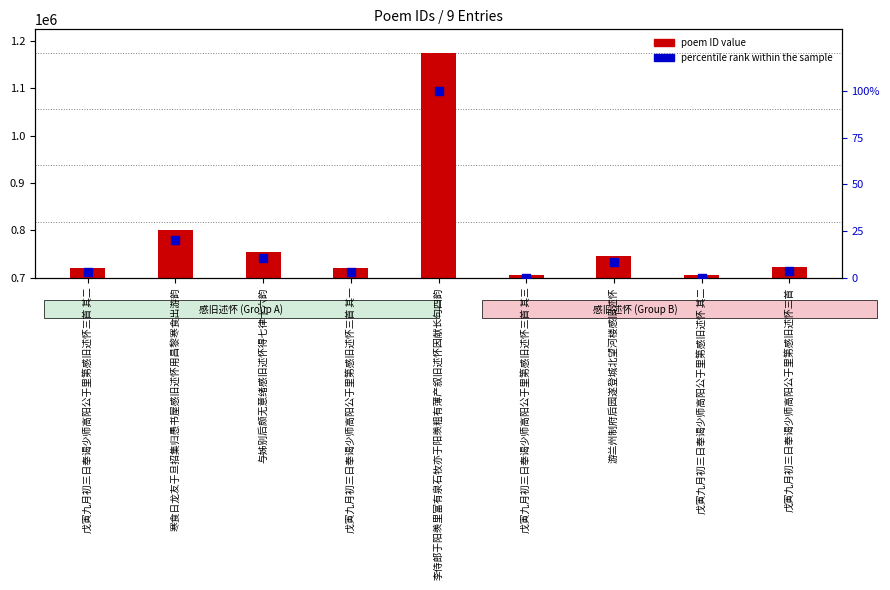

Is the value of poem ID value at 戊寅九月初三日奉谒少师高阳公于里第感旧述怀三首 其一 greater than the value of percentile rank within the sample at 游兰州制府后园遂登城北望河楼感旧述怀?

Yes